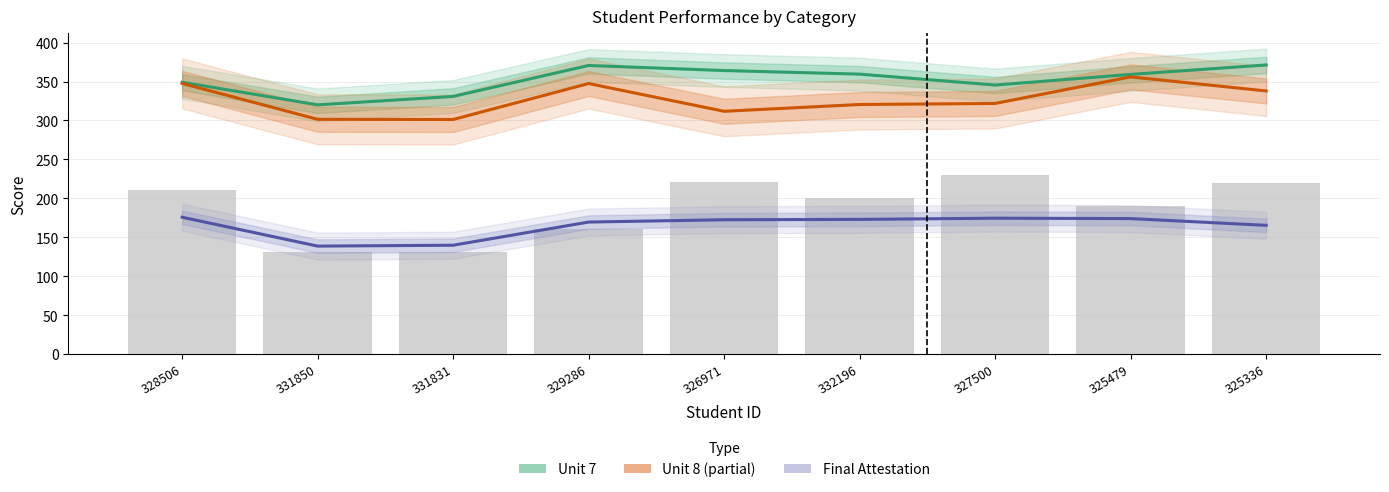

Between 331831 and 326971, which series saw the biggest shift?

Unit 7 (Estimate)